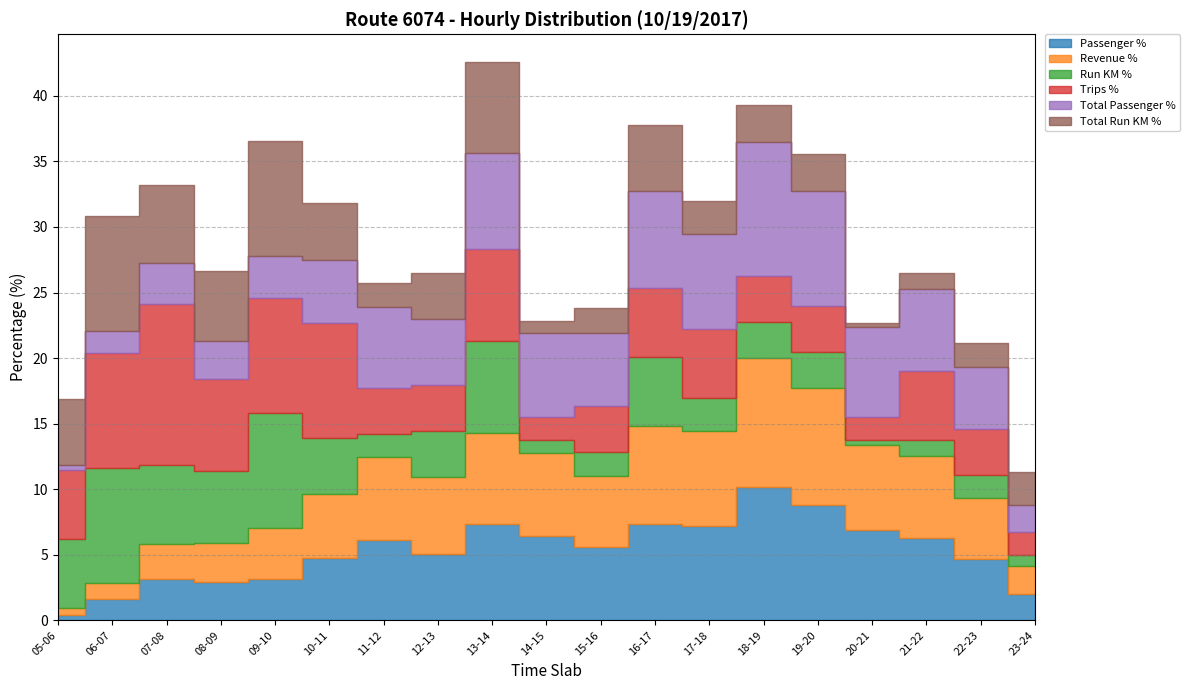

What is the highest value of the Total Passenger % series?

10.2